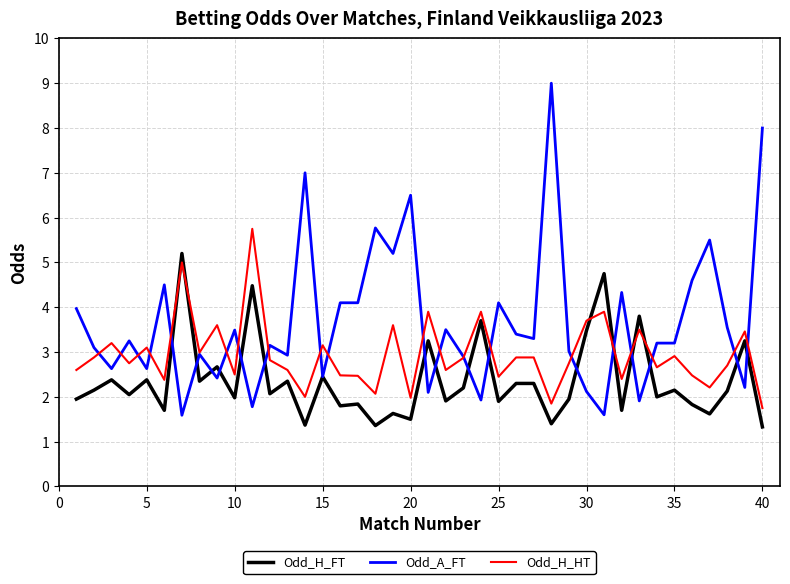

Rank the series by their average value, from lowest to highest.

Odd_H_FT, Odd_H_HT, Odd_A_FT